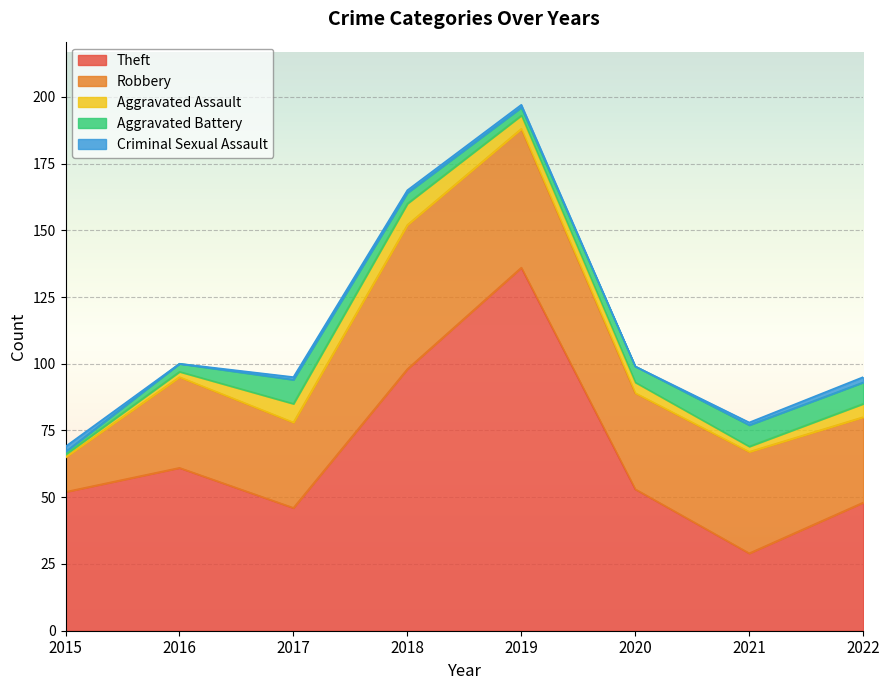

Reading left to right, what are all the values shown in this chart?

Theft: 52	61	46	98	136	53	29	48
Robbery: 13	34	32	54	52	36	38	32
Aggravated Assault: 1	2	7	8	5	4	2	5
Aggravated Battery: 1	3	9	4	3	6	8	8
Criminal Sexual Assault: 2	0	1	1	1	0	1	2